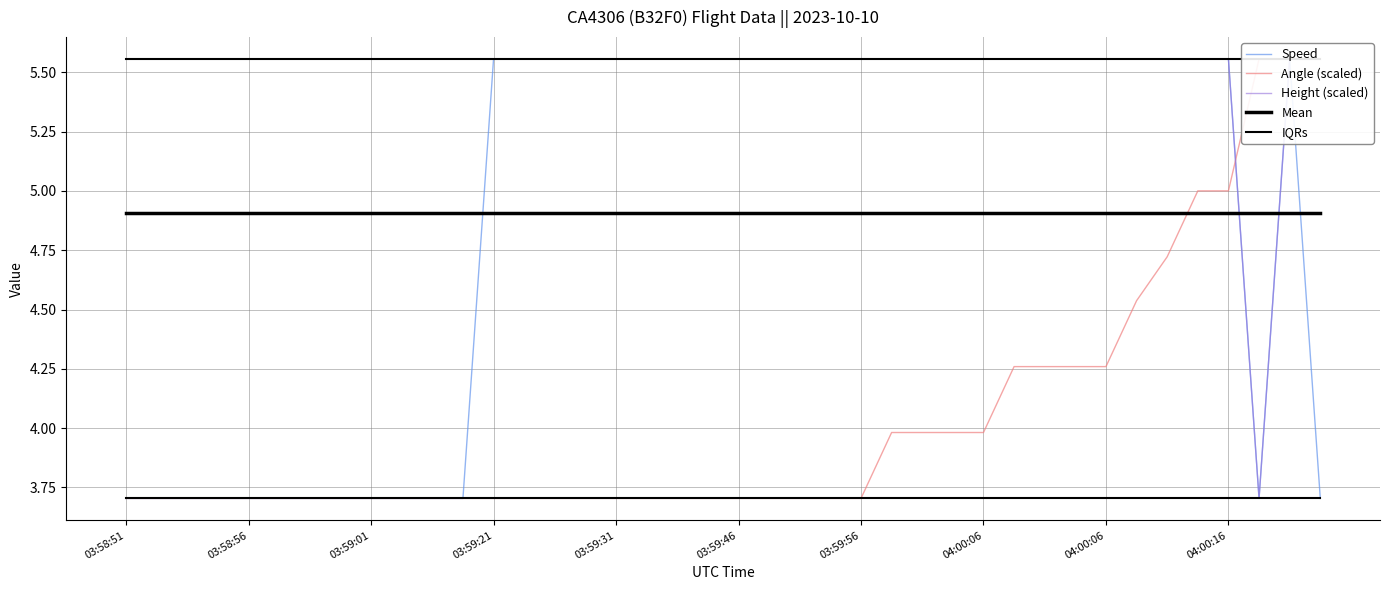

What is the label of the 12th point from the left?

11